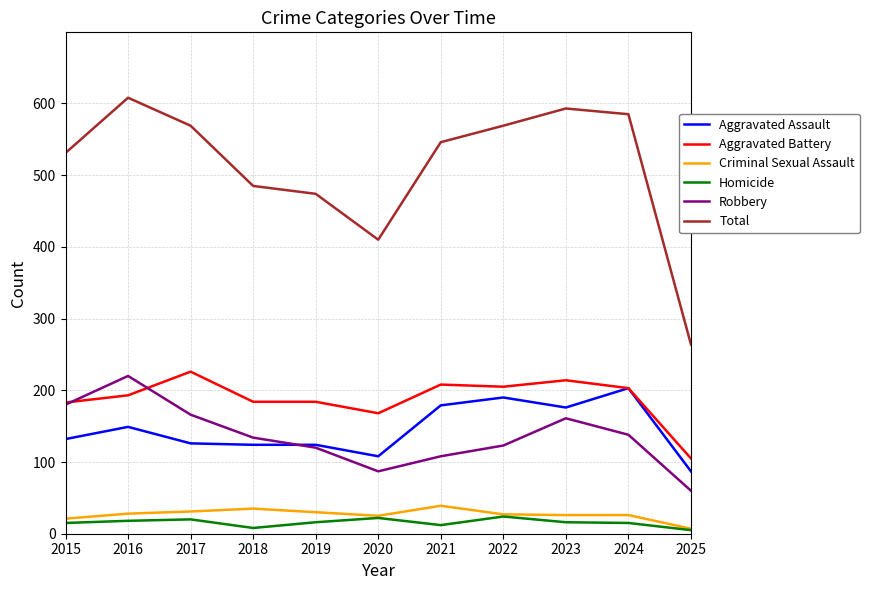

What is the highest value of the Homicide series?

24